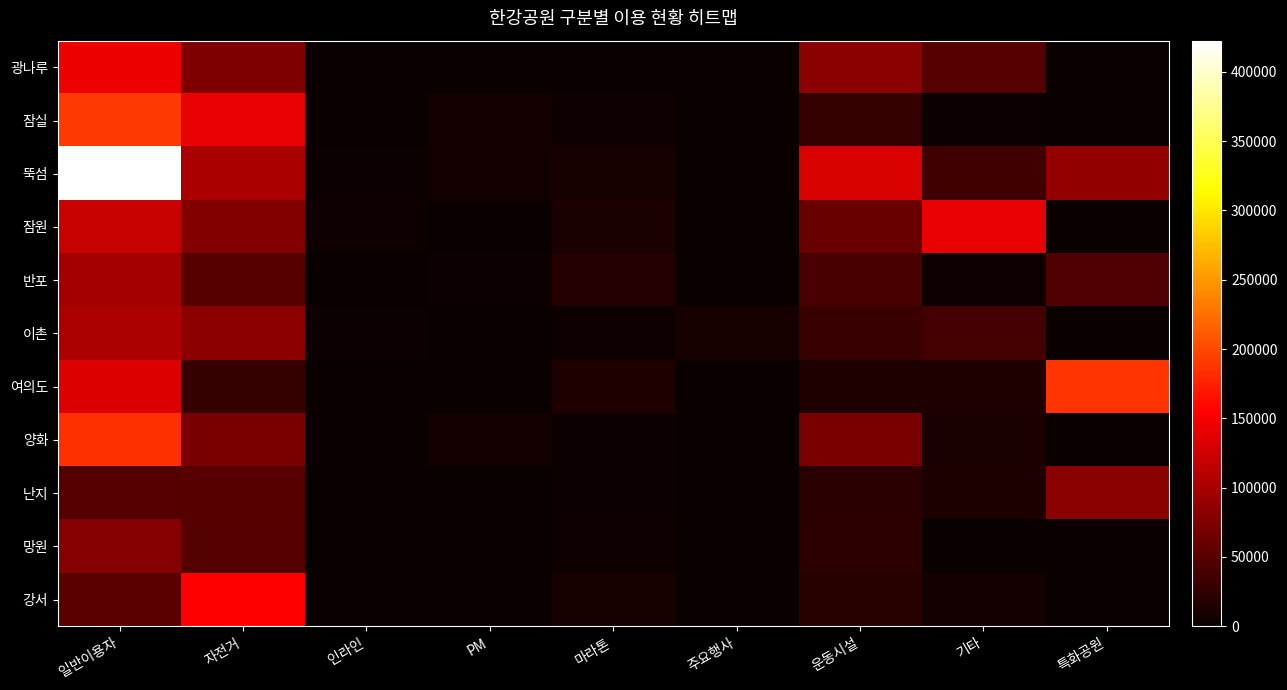

Reading left to right, extract all data points from this chart.

광나루: 일반이용자=144700	자전거=73550	인라인=506	PM=696	마라톤=0	주요행사=0	운동시설=81530	기타=47767	특화공원=0
잠실: 일반이용자=190690	자전거=140655	인라인=1344	PM=5092	마라톤=4760	주요행사=0	운동시설=26495	기타=2011	특화공원=0
뚝섬: 일반이용자=422510	자전거=101810	인라인=3274	PM=5040	마라톤=8670	주요행사=120	운동시설=131580	기타=33346	특화공원=86332
잠원: 일반이용자=119505	자전거=77420	인라인=3609	PM=0	마라톤=11535	주요행사=200	운동시설=60520	기타=140883	특화공원=0
반포: 일반이용자=97690	자전거=49125	인라인=0	PM=2034	마라톤=16600	주요행사=0	운동시설=40097	기타=4494	특화공원=45620
이촌: 일반이용자=102538	자전거=82870	인라인=2465	PM=942	마라톤=3988	주요행사=8900	운동시설=31146	기타=37516	특화공원=0
여의도: 일반이용자=132590	자전거=27884	인라인=0	PM=0	마라톤=13503	주요행사=0	운동시설=13845	기타=14280	특화공원=187053
양화: 일반이용자=184190	자전거=70163	인라인=200	PM=5631	마라톤=2720	주요행사=0	운동시설=70834	기타=11120	특화공원=0
난지: 일반이용자=46436	자전거=48334	인라인=1028	PM=514	마라톤=2830	주요행사=0	운동시설=20024	기타=12116	특화공원=81661
망원: 일반이용자=78660	자전거=46521	인라인=4	PM=817	마라톤=3675	주요행사=5	운동시설=21460	기타=863	특화공원=0
강서: 일반이용자=51218	자전거=154823	인라인=399	PM=829	마라톤=8300	주요행사=0	운동시설=18550	기타=6676	특화공원=0